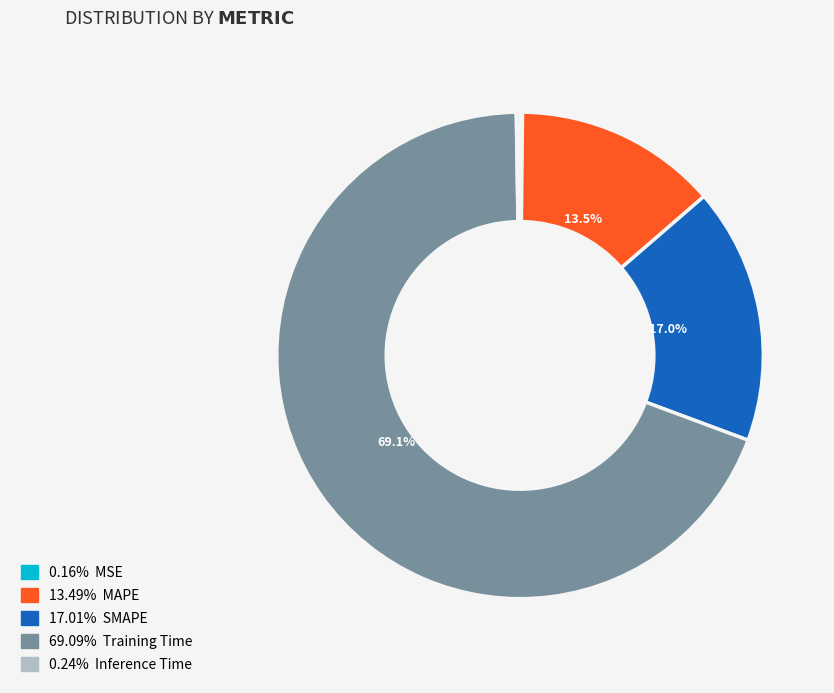

Does any single category account for the majority?

Yes